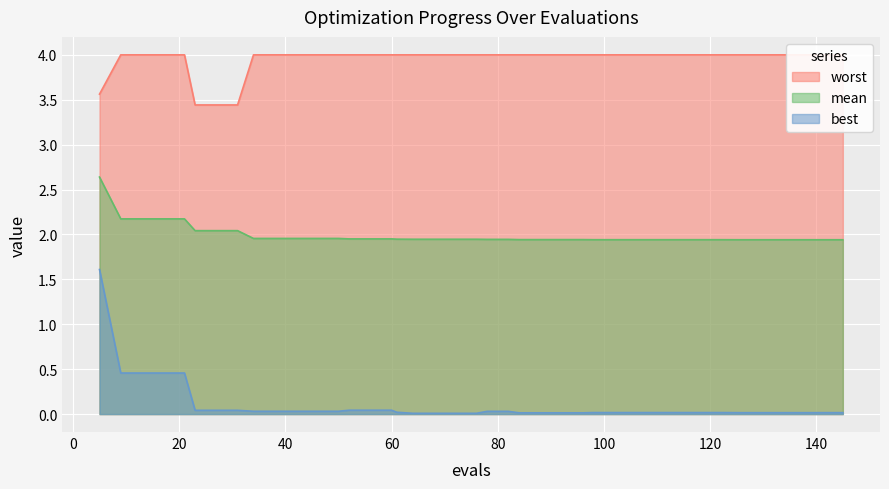

True or false: mean and best intersect in this chart.

False